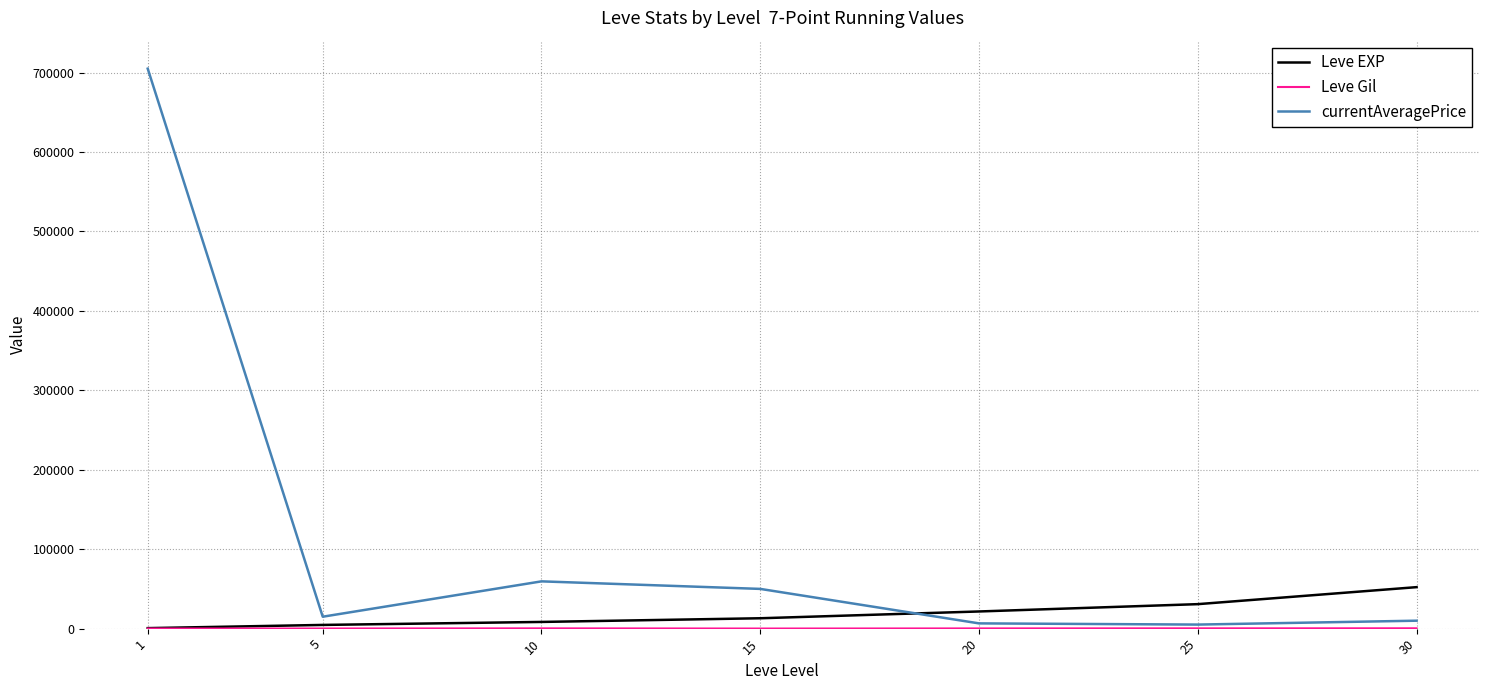

After their last crossing, which series has the higher values: currentAveragePrice or Leve EXP?

Leve EXP